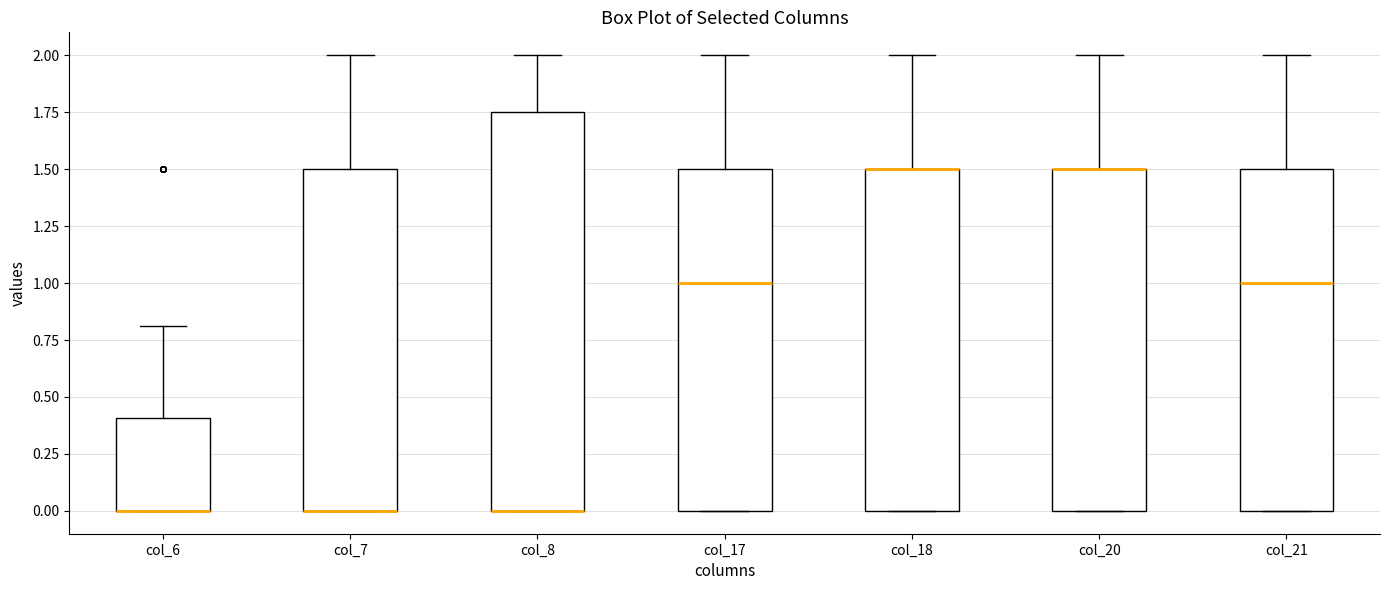

Reading left to right, read every box against the y-axis: the position of its median line, the range the box covers, and the ends of its whiskers. The values are not printed on the chart, so give them approximately, as read against the axis.

col_6: median 0.00 (drawn on the box's lower edge), box 0.00 to 0.40, whiskers 0.00 to 0.80
col_7: median 0.00 (drawn on the box's lower edge), box 0.00 to 1.50, whiskers 0.00 to 2.00
col_8: median 0.00 (drawn on the box's lower edge), box 0.00 to 1.75, whiskers 0.00 to 2.00
col_17: median 1.00, box 0.00 to 1.50, whiskers 0.00 to 2.00
col_18: median 1.50 (drawn on the box's upper edge), box 0.00 to 1.50, whiskers 0.00 to 2.00
col_20: median 1.50 (drawn on the box's upper edge), box 0.00 to 1.50, whiskers 0.00 to 2.00
col_21: median 1.00, box 0.00 to 1.50, whiskers 0.00 to 2.00